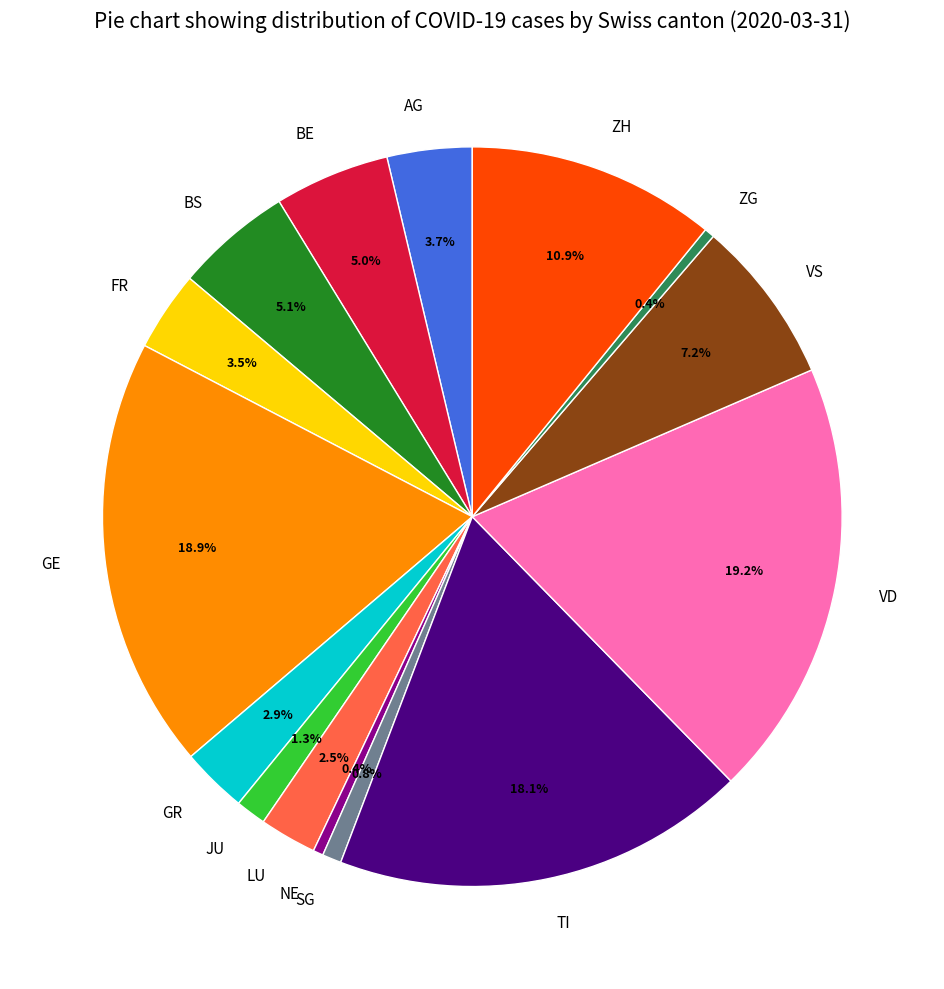

Does any single category account for the majority?

No